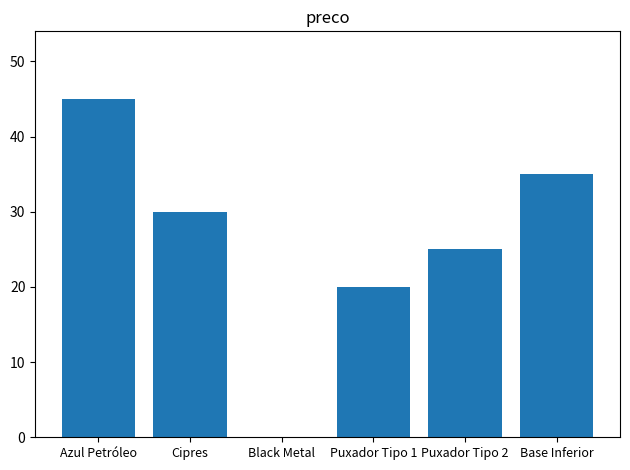

At which category does the chart reach its peak across all series?

Azul Petróleo